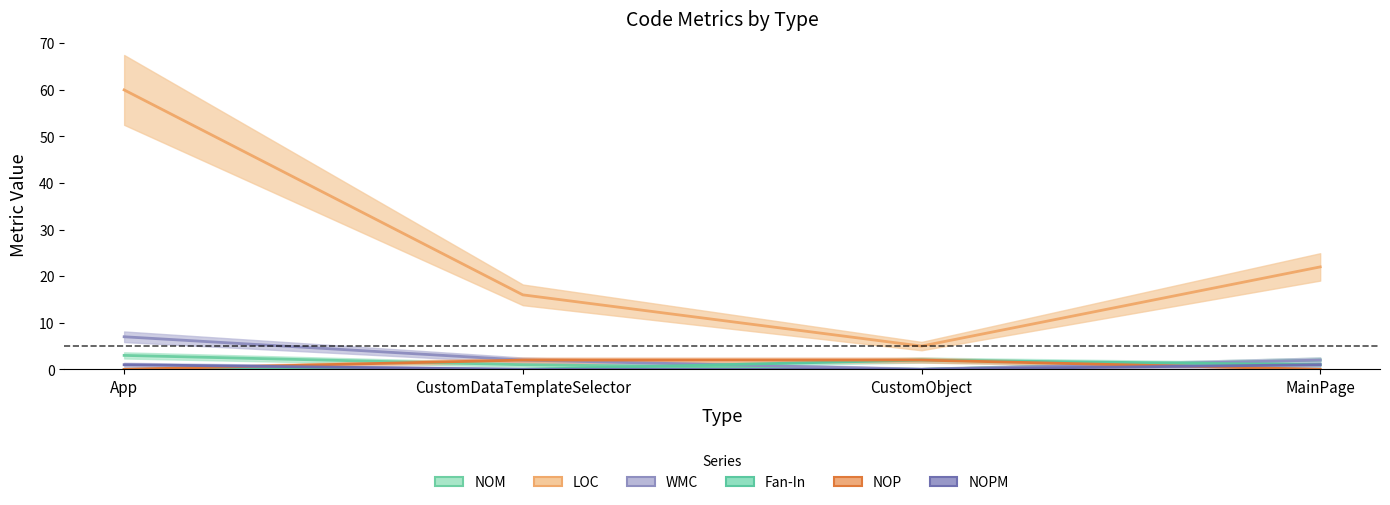

List the labels in order of WMC value, largest first.

App, CustomDataTemplateSelector, MainPage, CustomObject